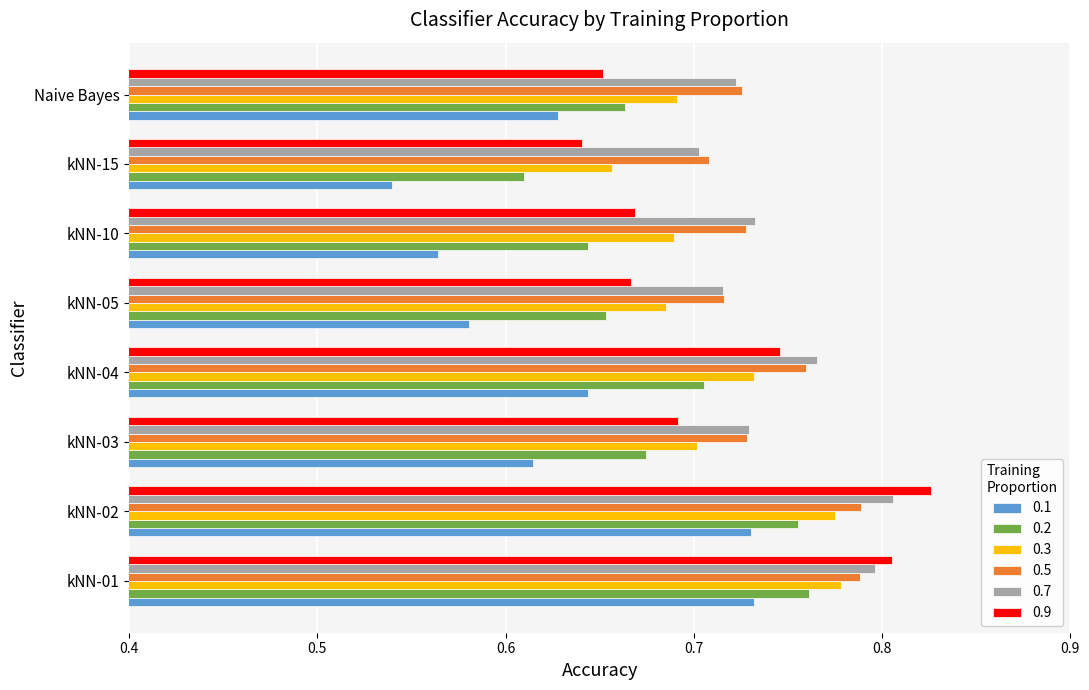

True or false: 0.2 has a value of 1.1 at kNN-04.

False